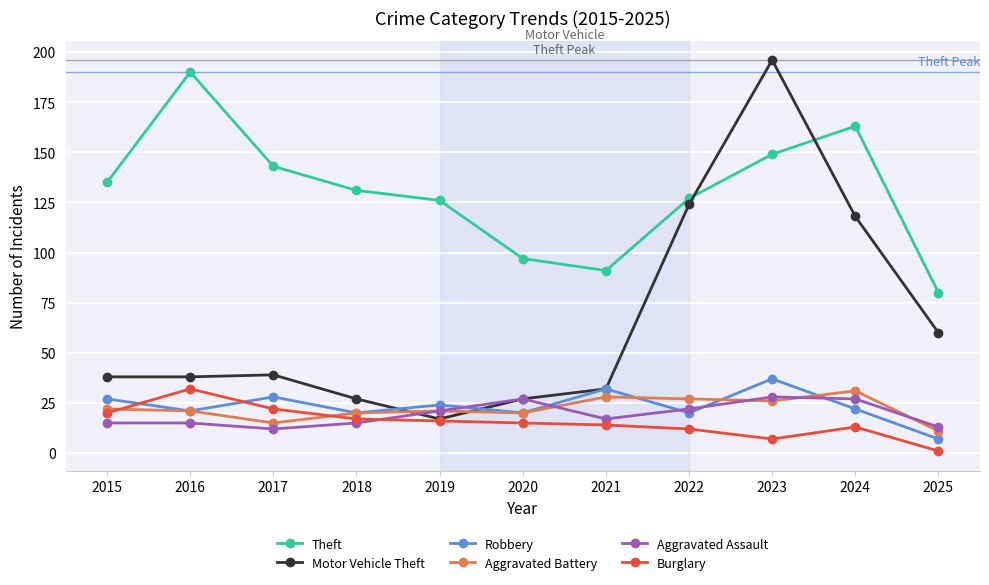

How many lines are shown in the chart?

6